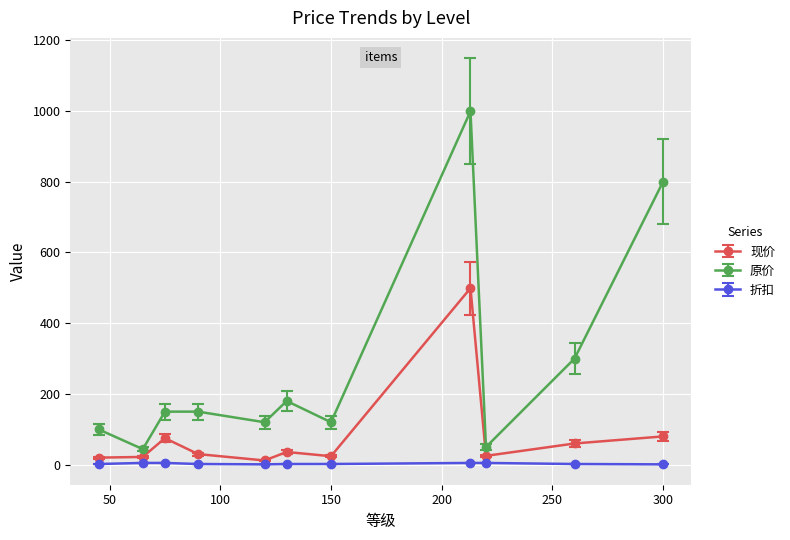

What is the greatest value displayed?

999